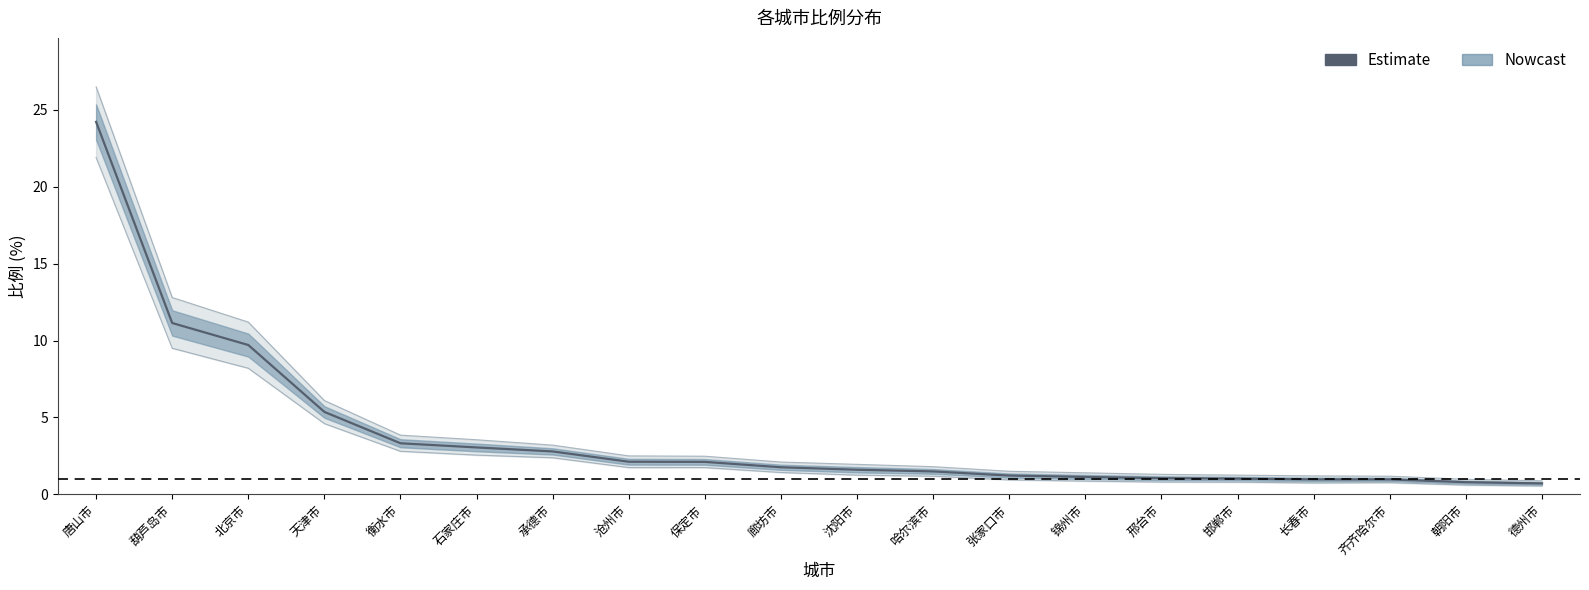

What is the label of the 14th point from the right?

承德市